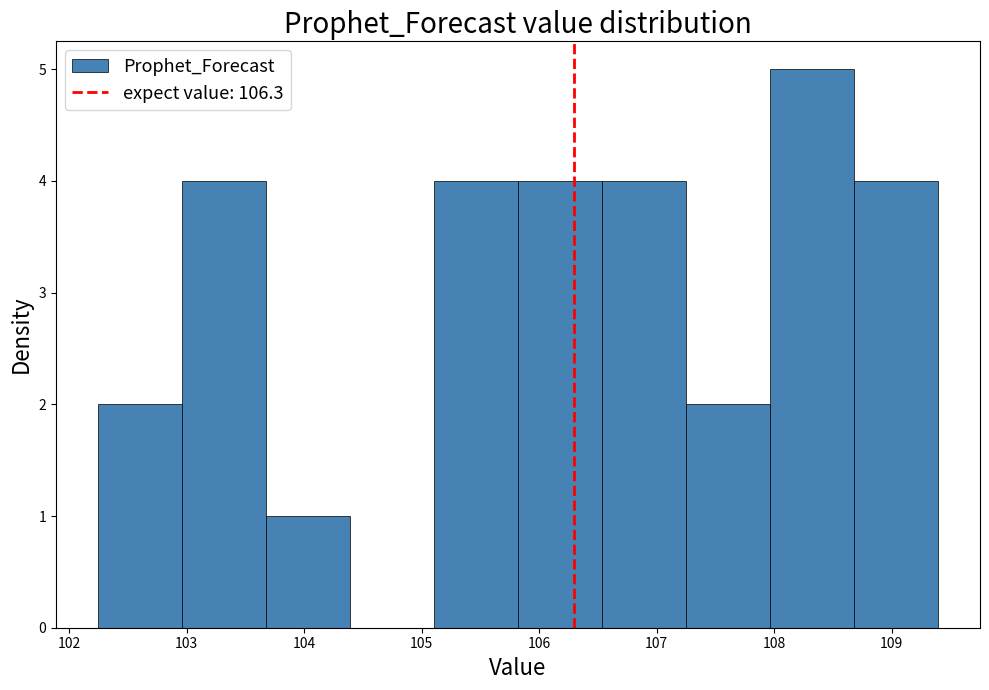

Reading left to right, transcribe this chart: for each bar, give the range it covers on the x-axis and its height. Neither the bar edges nor the heights are printed on the chart, so give them approximately, as read against the axes.

102.2 to 103.0: 2
103.0 to 103.7: 4
103.7 to 104.4: 1
104.4 to 105.1: 0
105.1 to 105.8: 4
105.8 to 106.5: 4
106.5 to 107.3: 4
107.3 to 108.0: 2
108.0 to 108.7: 5
108.7 to 109.4: 4